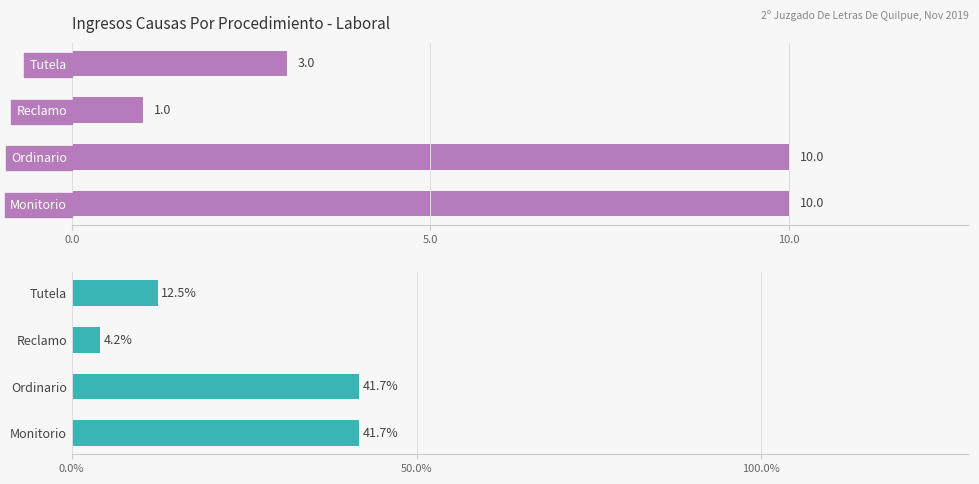

The value of Total at Tutela is 4.0. True or false?

False